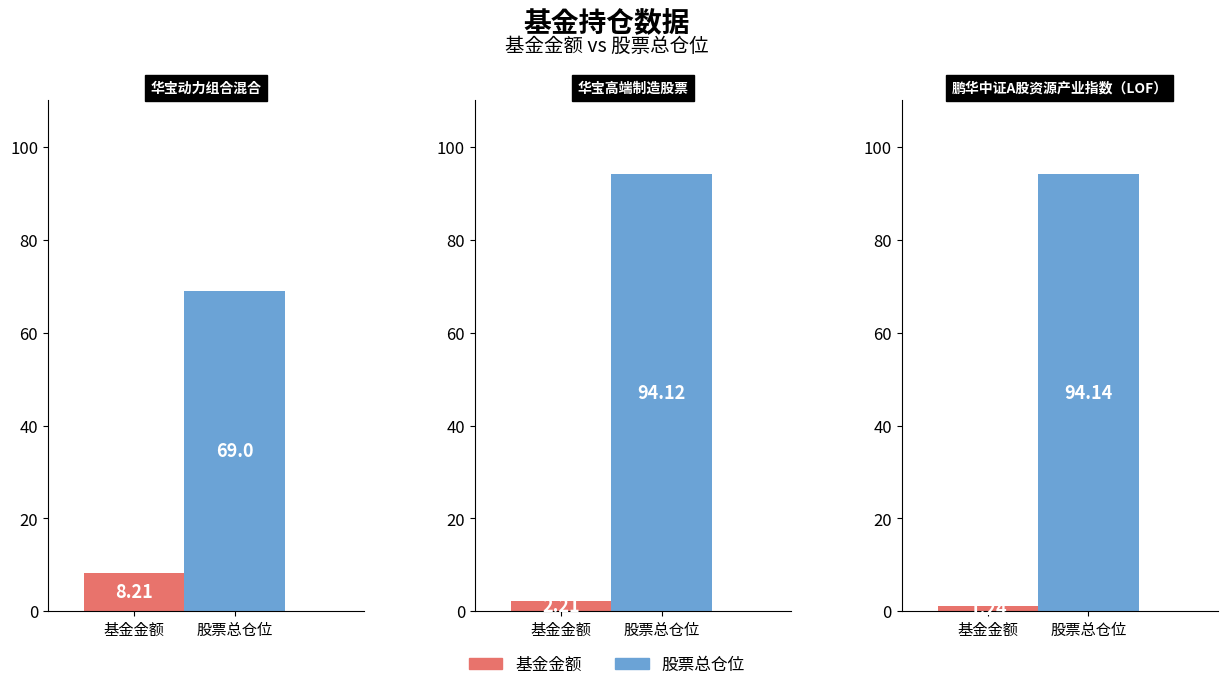

What is the value of the 股票总仓位 bar at the 3rd from the left?

94.1